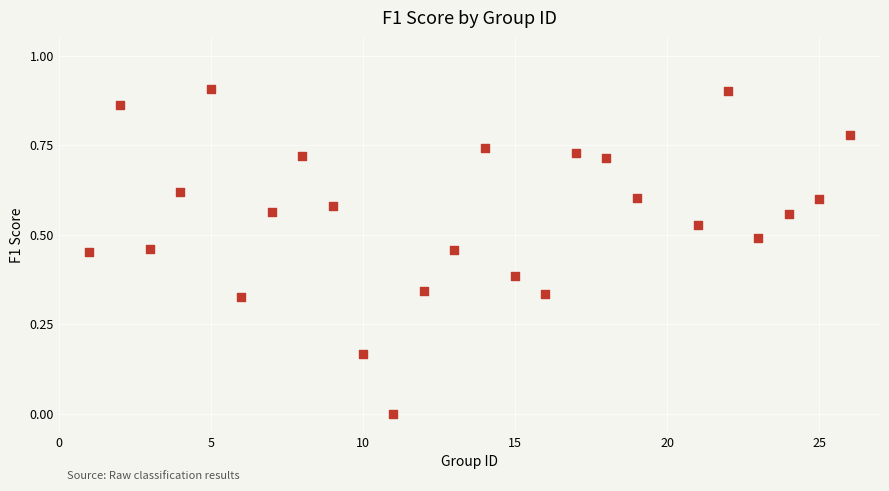

How many points are shown in the scatter plot?

25